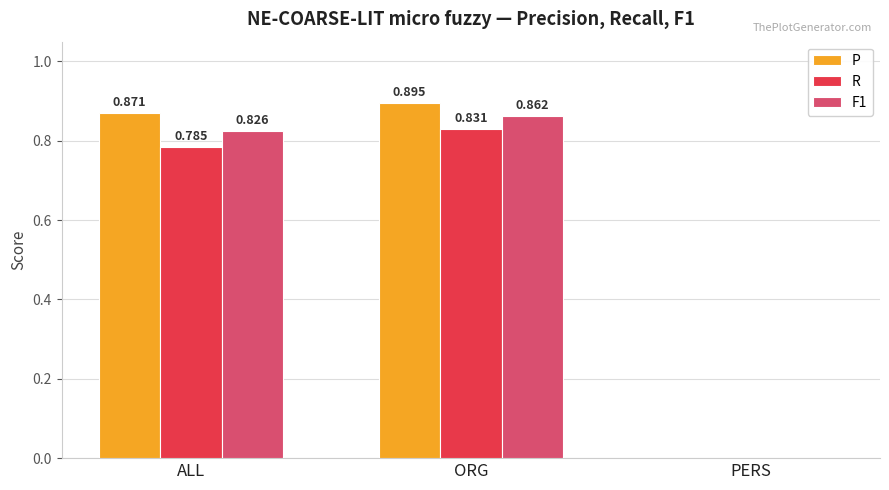

Is the value of R at PERS greater than the value of F1 at ORG?

No